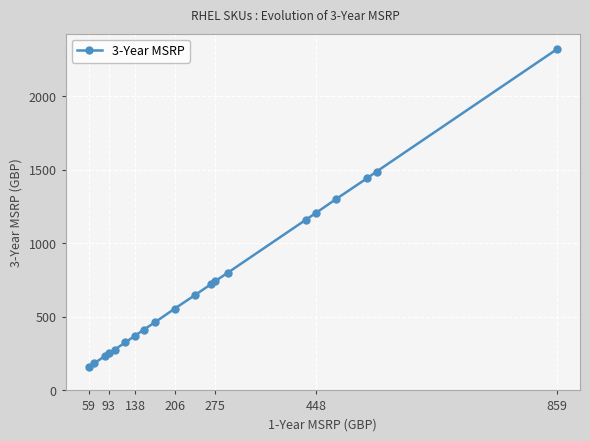

Reading left to right, transcribe all the data shown in this chart.

158.4	184.4	232.9	251.5	277.6	326.0	372.6	413.6	463.9	557.0	650.2	722.8	743.3	799.2	1160.7	1209.1	1302.2	1443.8	1488.5	2319.4